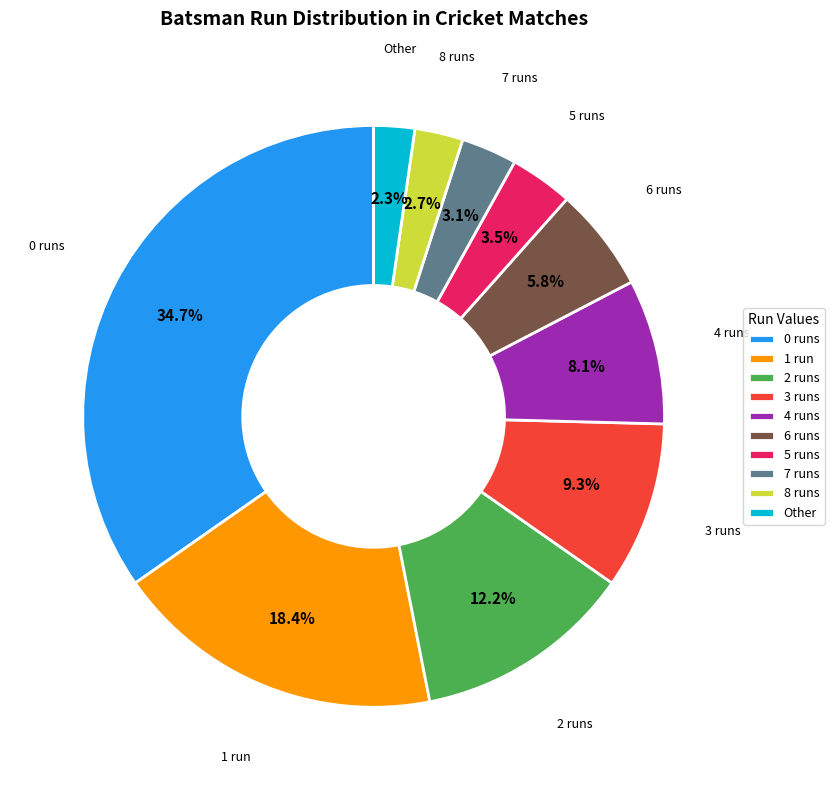

What is the total percentage of 1 run and Other?

20.7%